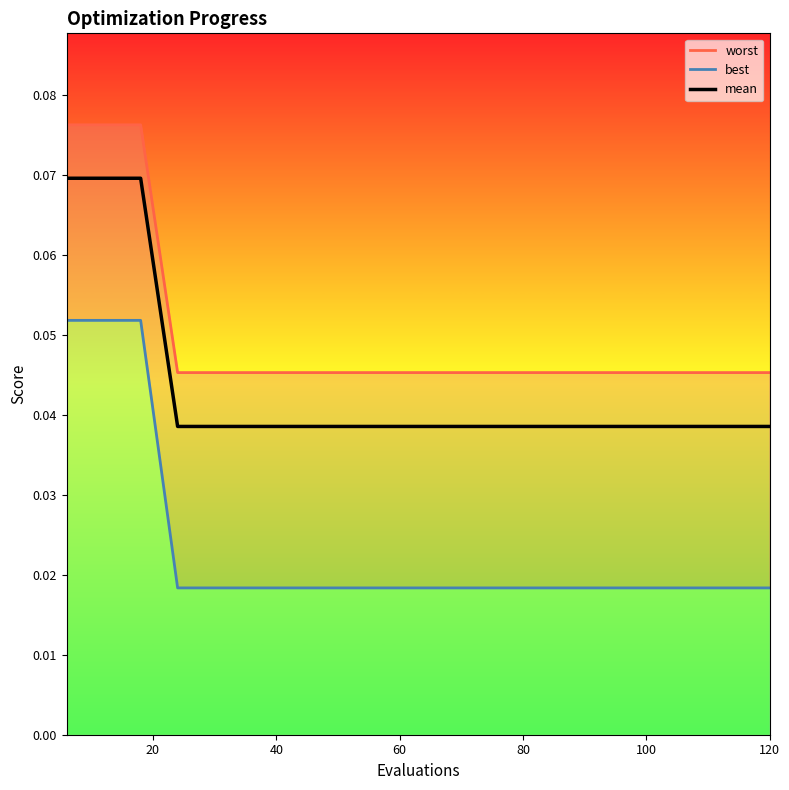

Count the worst values in the range 0 to 1.

20